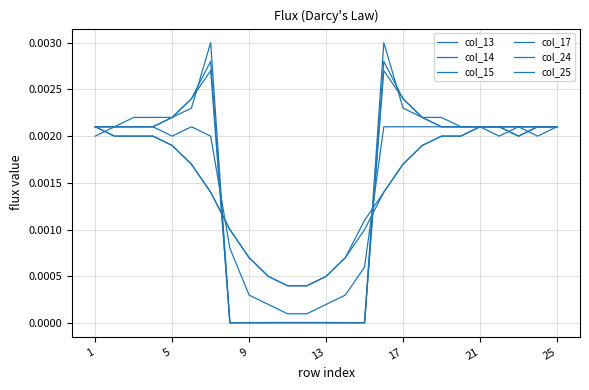

True or false: col_13 and col_15 intersect in this chart.

True